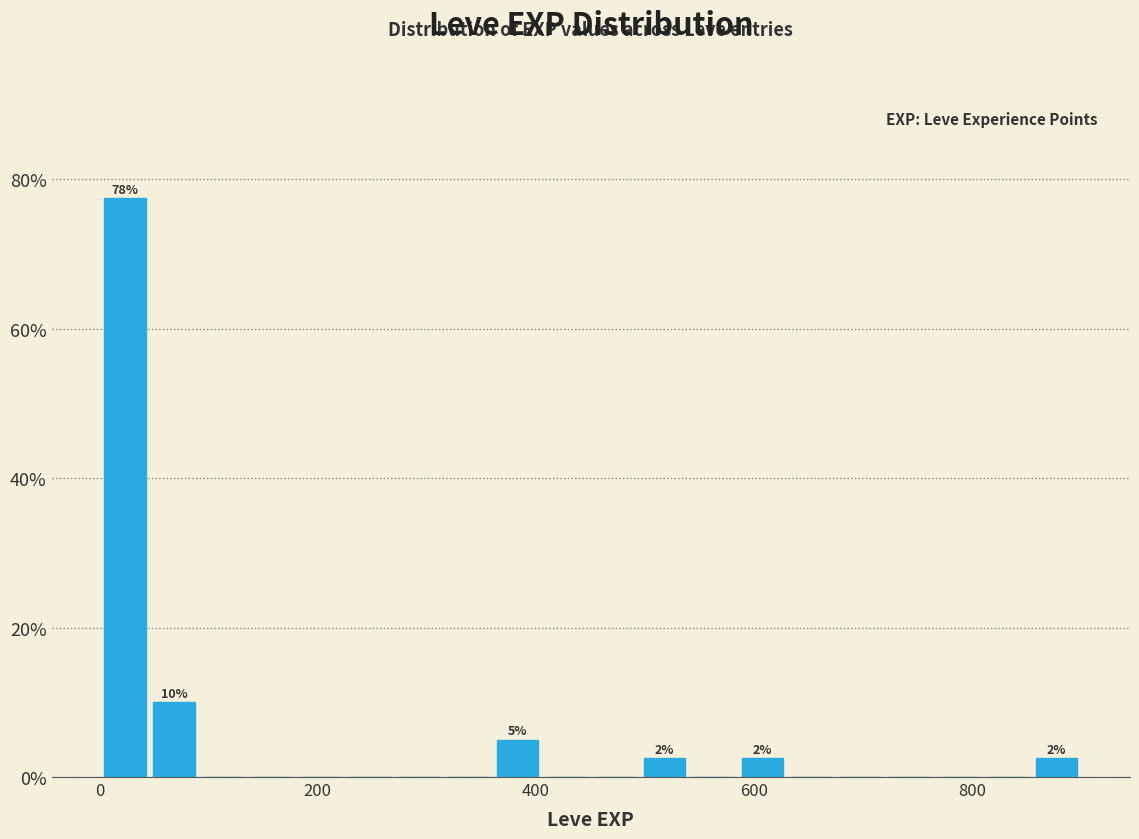

Around what value on the x-axis is the tallest bar? Give the approximate position of its centre, as read against the axis.

20